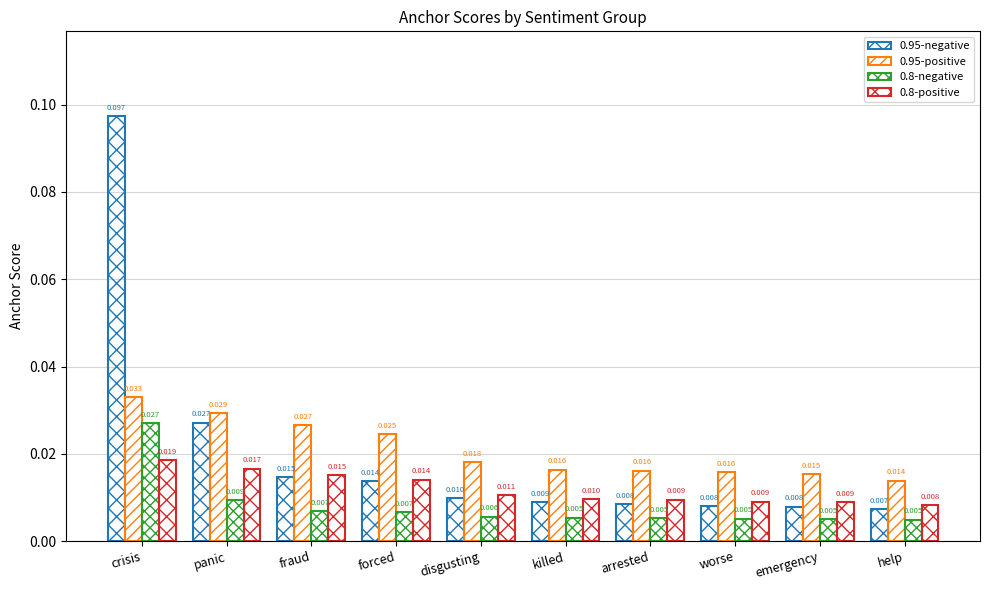

Count the number of categories in the chart.

10